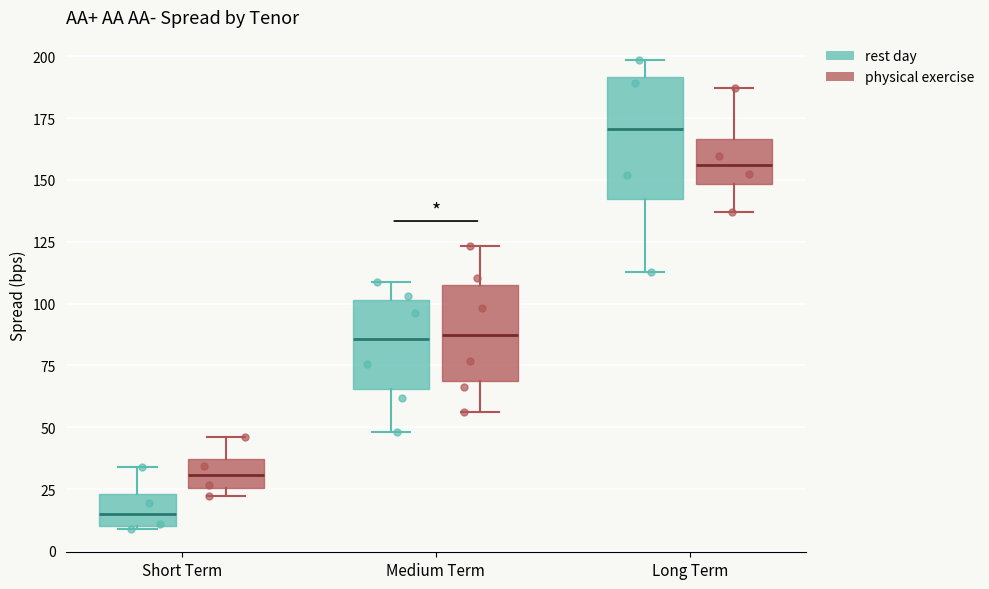

Comparing the boxes themselves (not the whiskers), which one is the tallest?

Long Term (rest day)